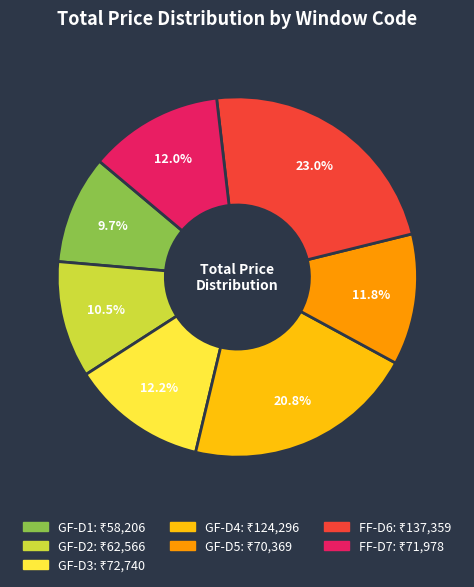

What is the ratio of the value at FF-D6 to the value at GF-D1?

2.4